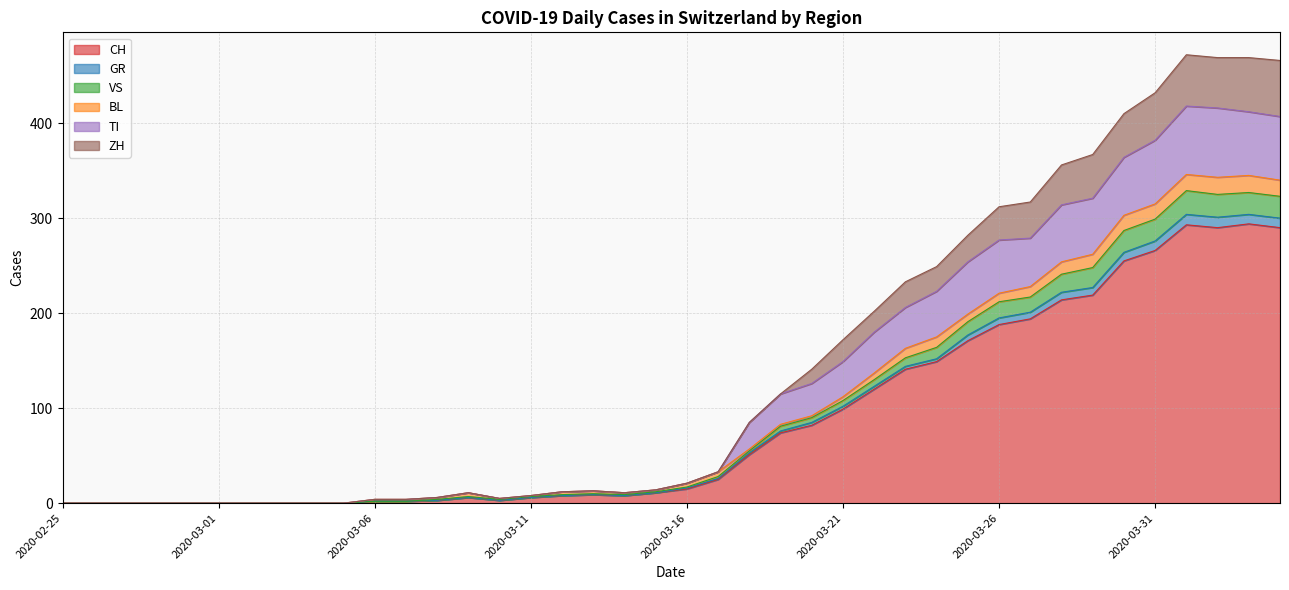

The TI series shows 100 at 2020-03-21. True or false?

False